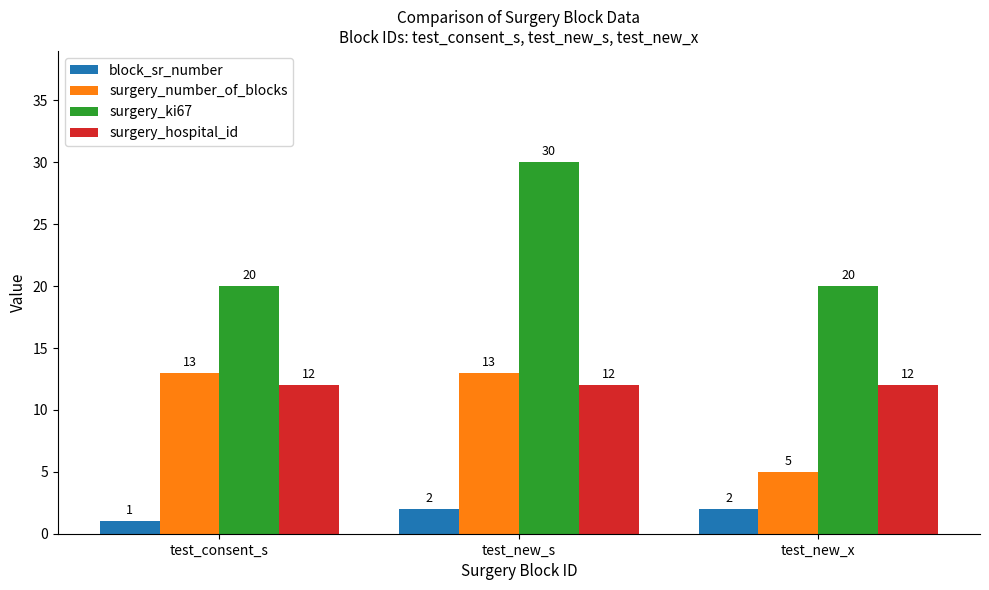

Reading left to right, what are all the values shown in this chart?

block_sr_number: test_consent_s=1	test_new_s=2	test_new_x=2
surgery_number_of_blocks: test_consent_s=13	test_new_s=13	test_new_x=5
surgery_ki67: test_consent_s=20	test_new_s=30	test_new_x=20
surgery_hospital_id: test_consent_s=12	test_new_s=12	test_new_x=12